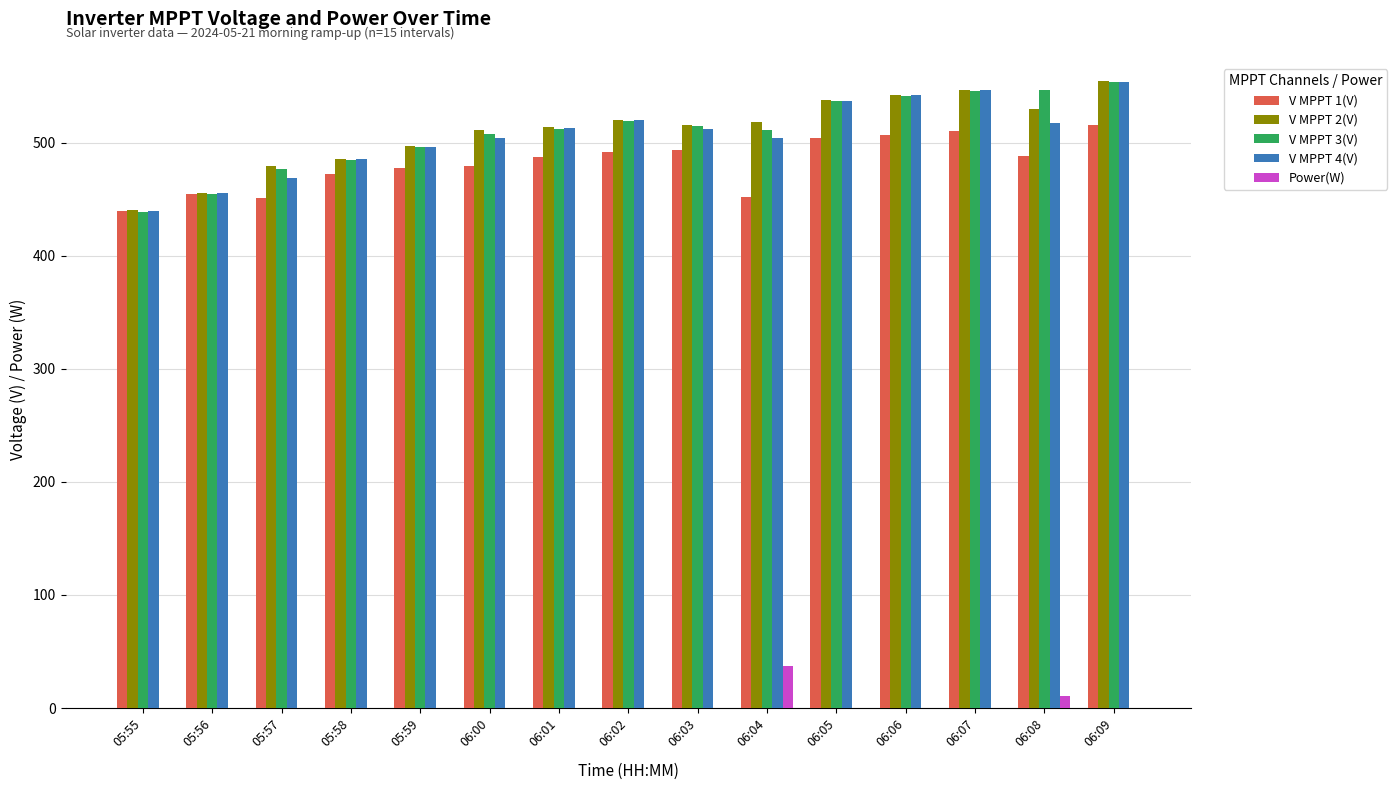

What is the highest value of the Power(W) series?

37.0